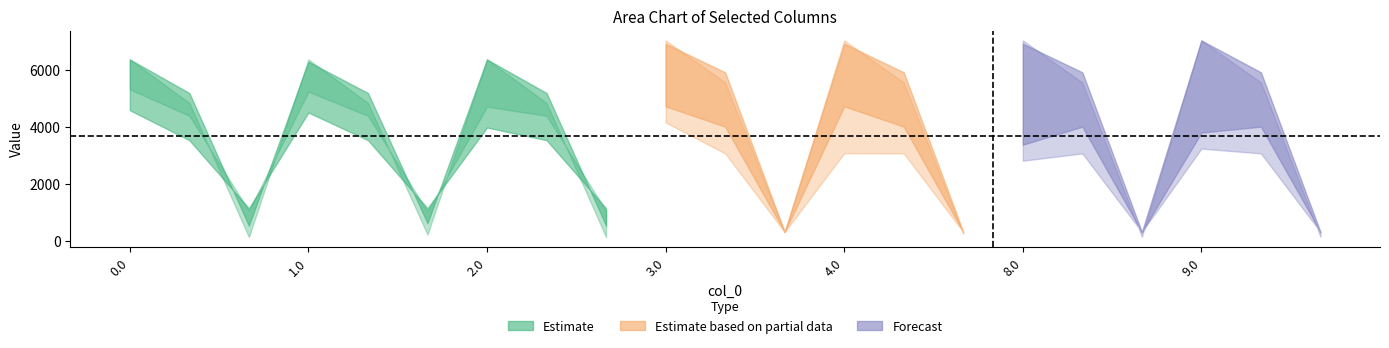

Does the chart have visible grid lines?

No